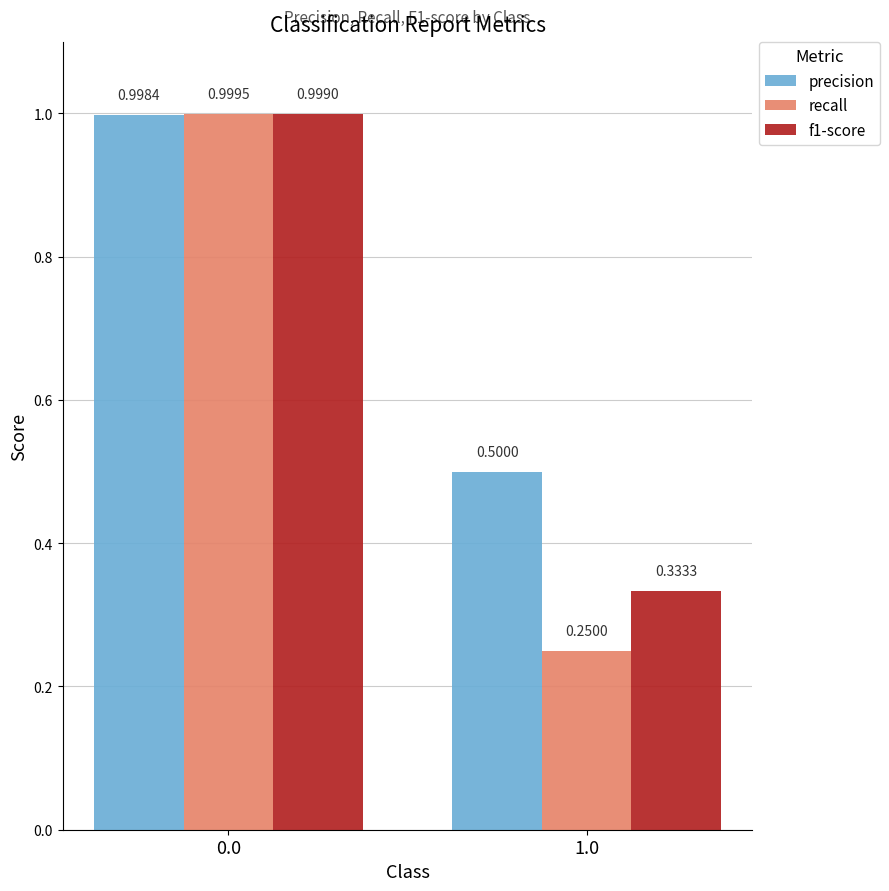

What value does the f1-score series have at 0.0?

1.0